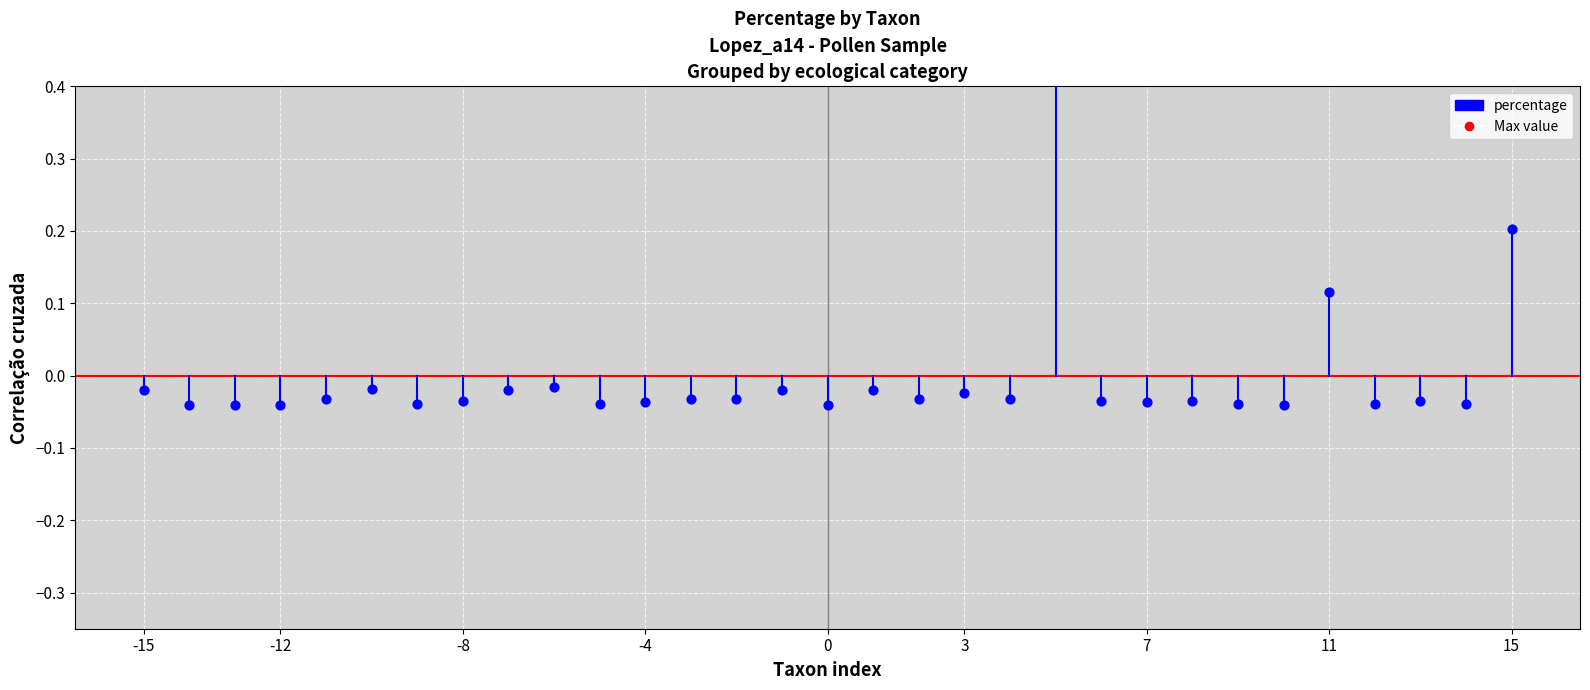

Between -12 and -15, which is larger?

-15